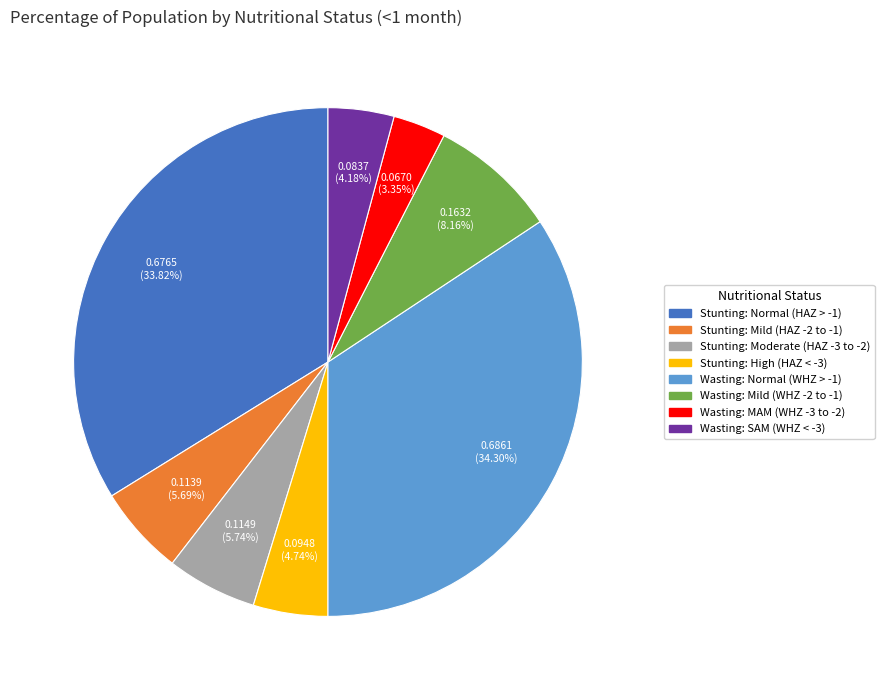

Is there any slice that represents more than half of the pie?

No